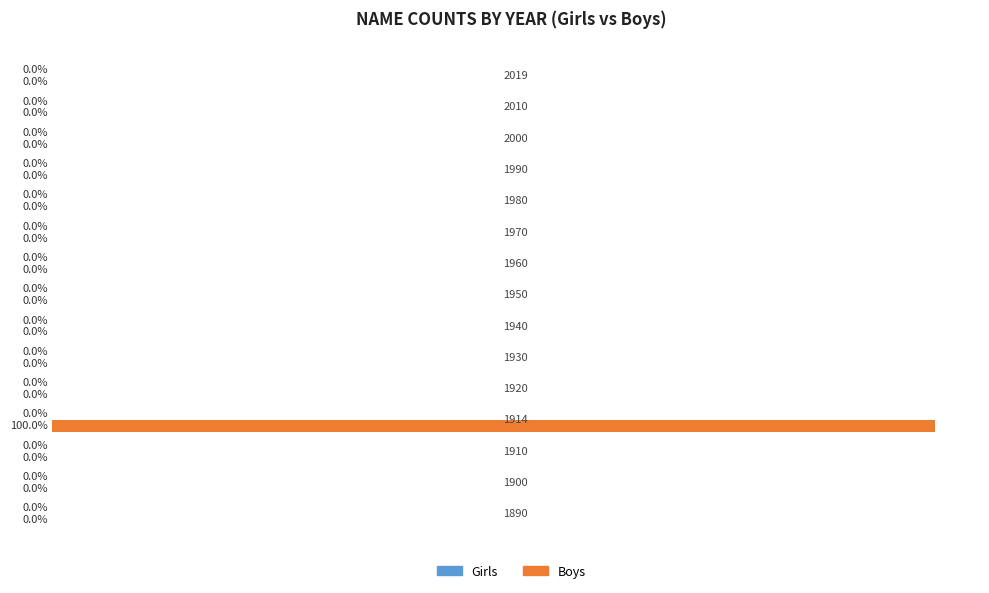

The chart shows a value of -62 at 1980. True or false?

False